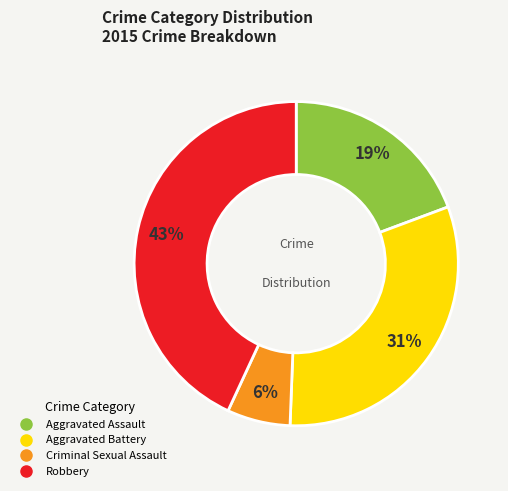

How many segments does this pie chart have?

4